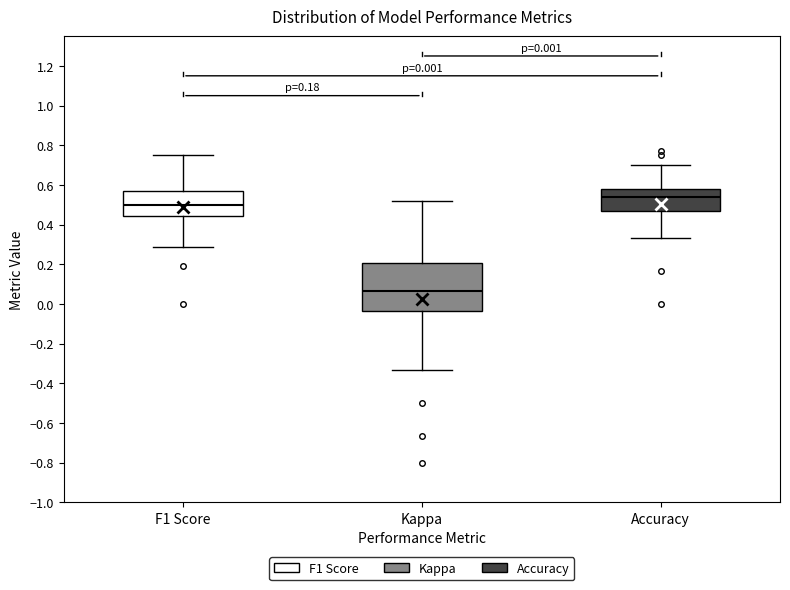

Comparing the boxes themselves (not the whiskers), which one is the tallest?

Kappa